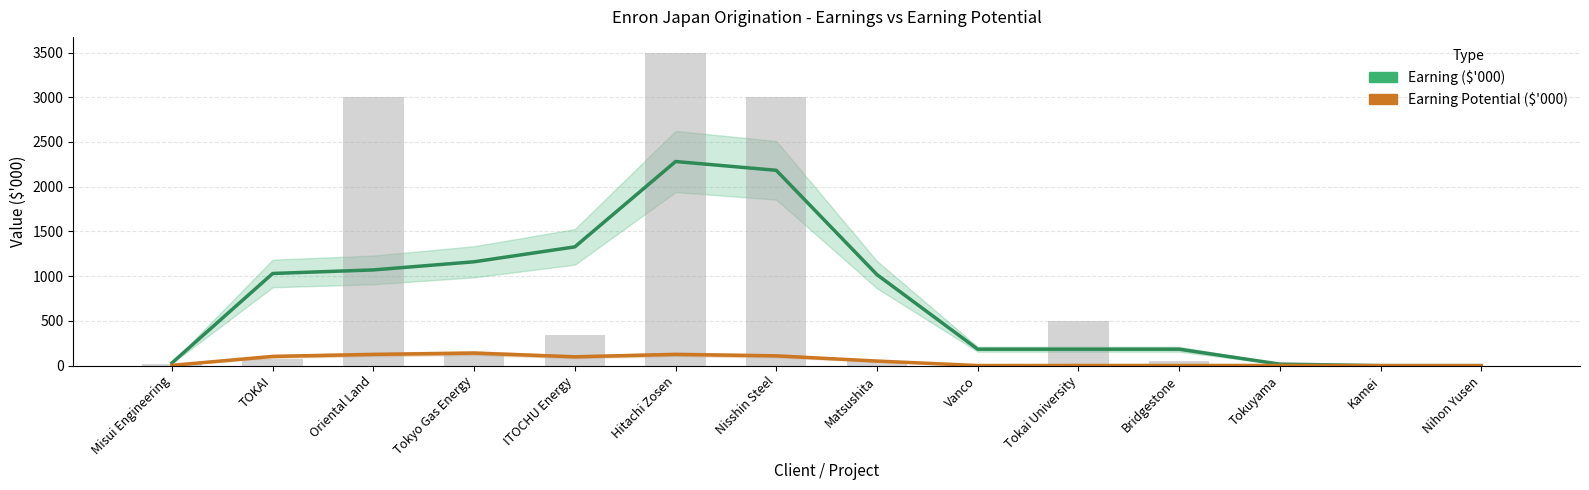

Which series has the largest total across all categories?

Earning ($'000)